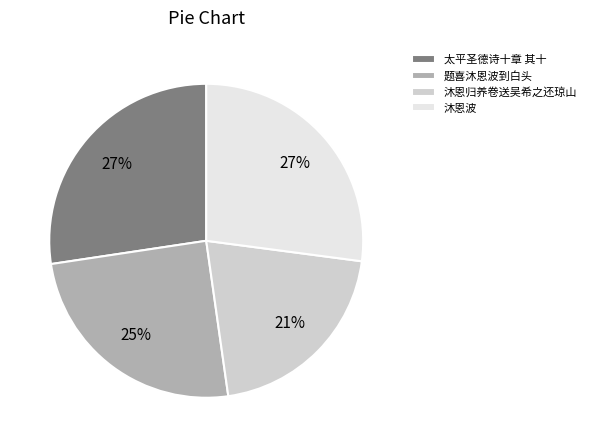

Does any single category account for the majority?

No